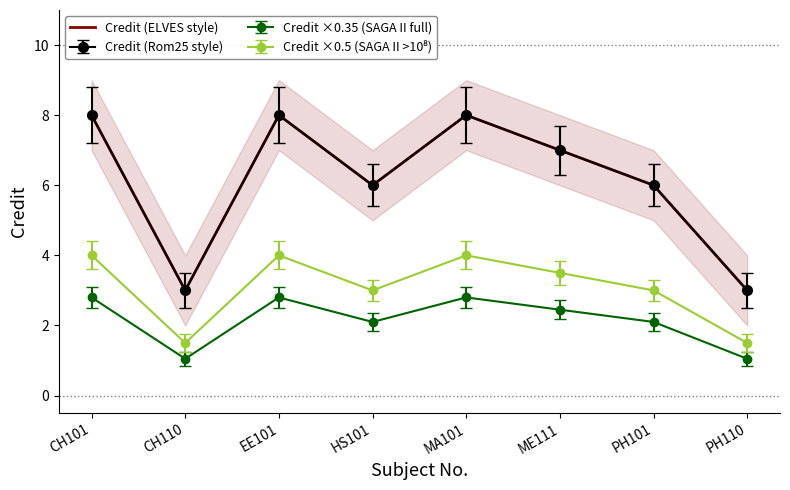

How many distinct data groups are displayed?

1